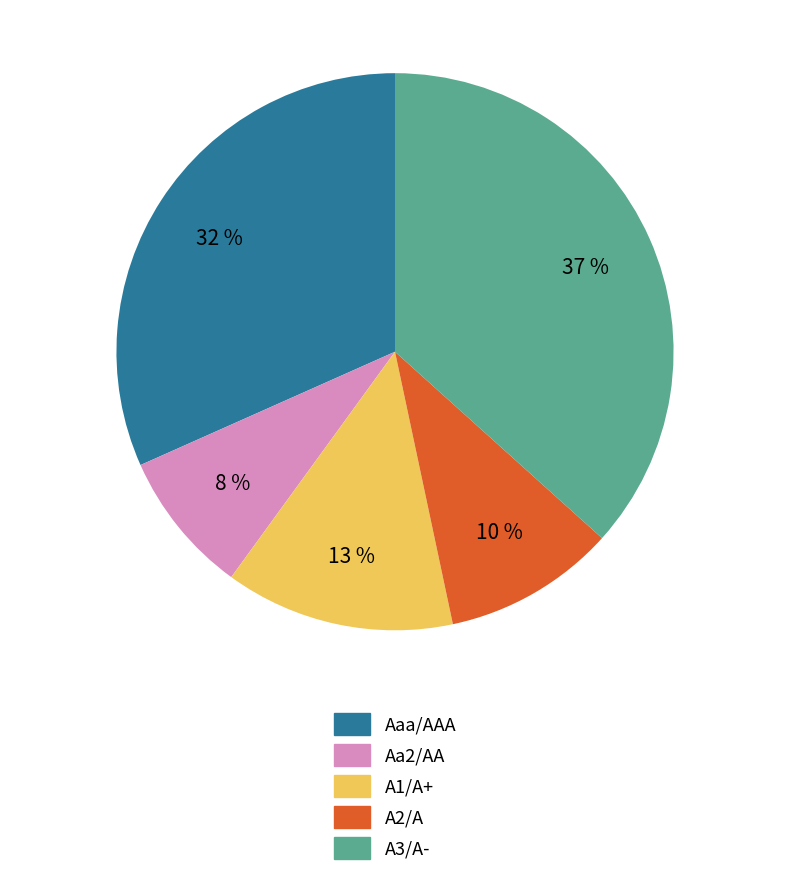

Rank the categories by value from lowest to highest.

Aa2/AA, A2/A, A1/A+, Aaa/AAA, A3/A-